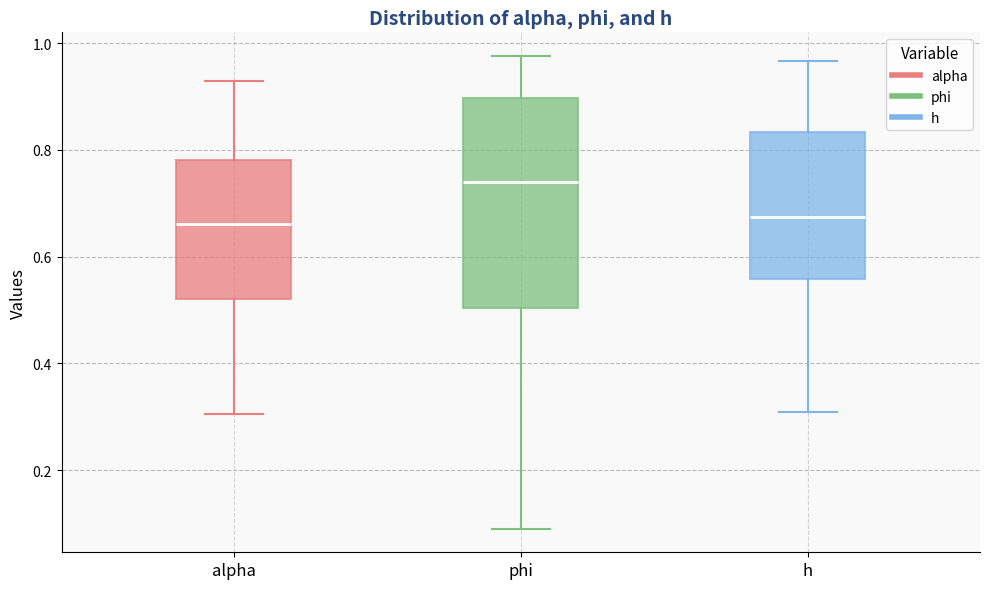

Reading left to right, read every box against the y-axis: the position of its median line, the range the box covers, and the ends of its whiskers. The values are not printed on the chart, so give them approximately, as read against the axis.

alpha: median 0.66, box 0.52 to 0.78, whiskers 0.30 to 0.92
phi: median 0.74, box 0.50 to 0.90, whiskers 0.10 to 0.98
h: median 0.68, box 0.56 to 0.84, whiskers 0.30 to 0.96